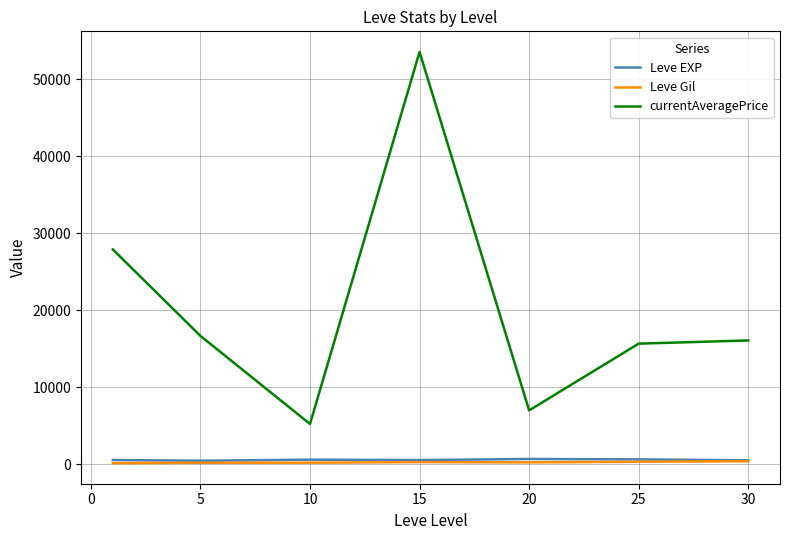

True or false: Leve EXP and Leve Gil intersect in this chart.

False